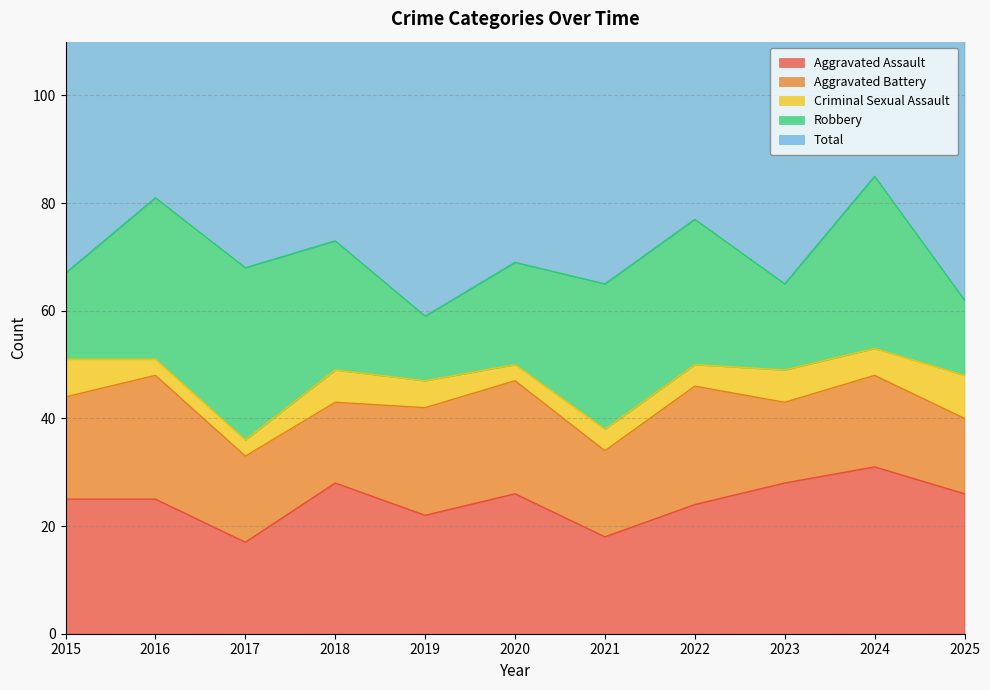

Which has a higher value, 2020 or 2022?

2020